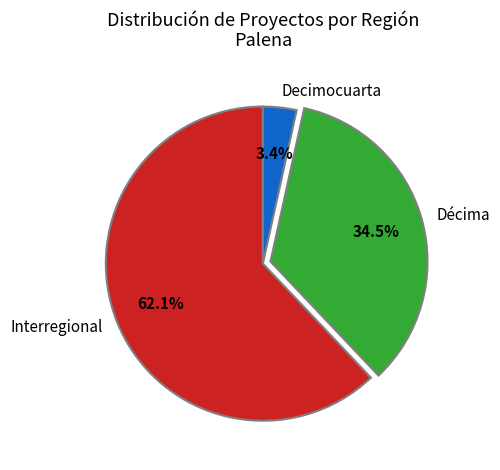

To the nearest percent, what portion does Decimocuarta represent?

3%